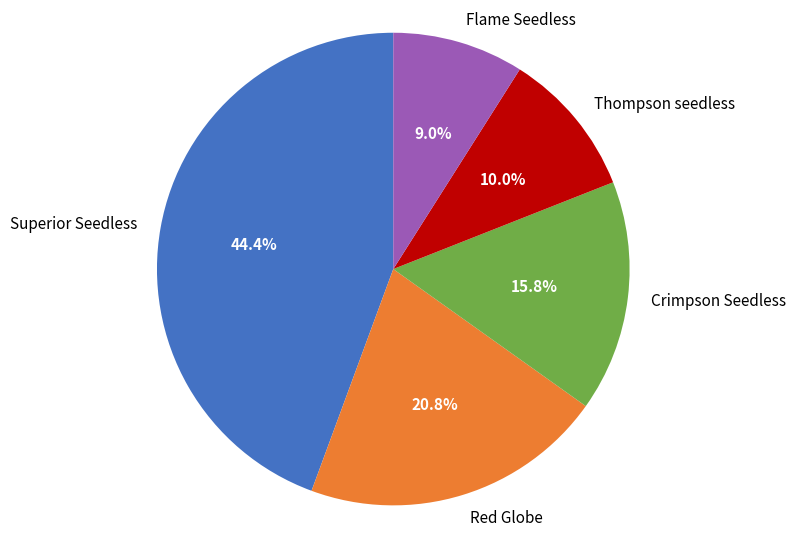

Is there any slice that represents more than half of the pie?

No